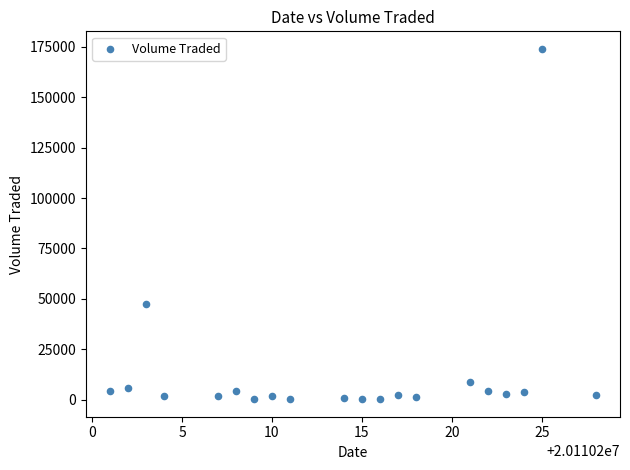

What is the range of Y values (max minus min)?

173800